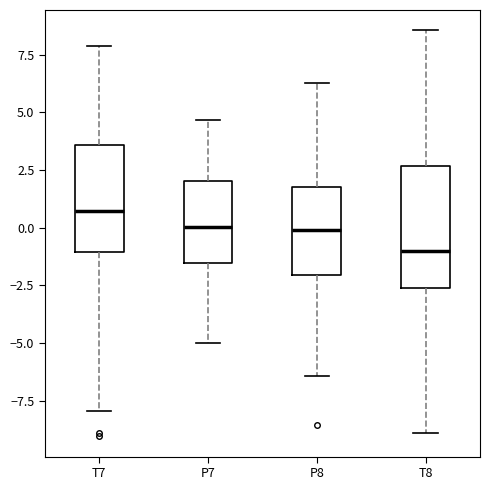

Reading left to right, transcribe this box plot: for each box, give where its median line is, the range the box spans, and where its two whiskers end, as read against the y-axis. The values are not printed on the chart, so give them approximately, as read against the axis.

T7: median 0.5, box -1.0 to 3.5, whiskers -8.0 to 8.0
P7: median 0.0, box -1.5 to 2.0, whiskers -5.0 to 4.5
P8: median 0.0, box -2.0 to 2.0, whiskers -6.5 to 6.5
T8: median -1.0, box -2.5 to 2.5, whiskers -9.0 to 8.5